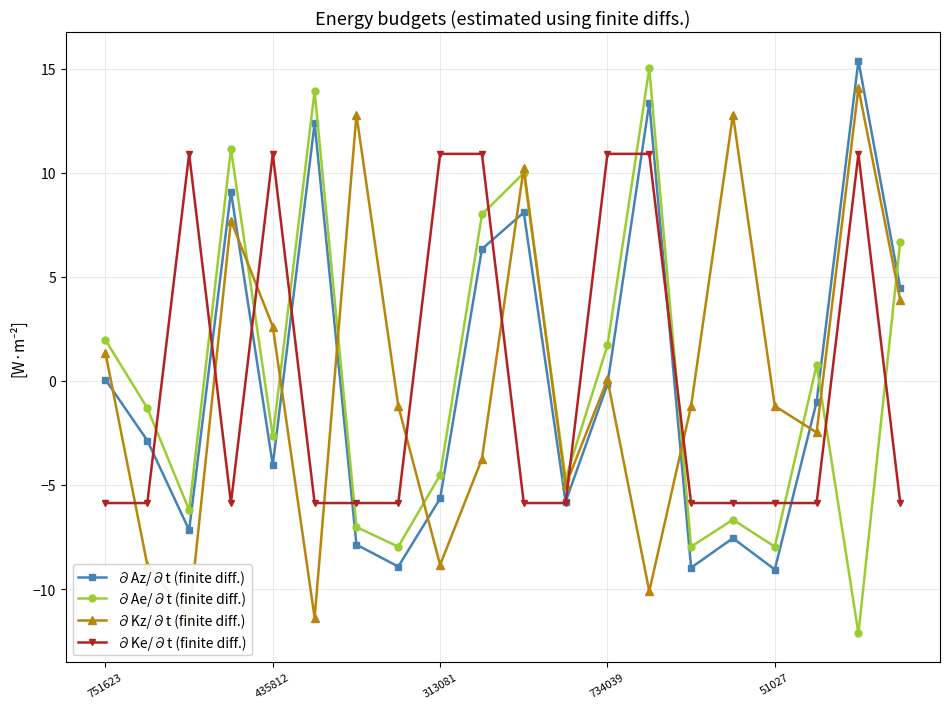

True or false: ∂Ae/∂t (finite diff.) has a value of -7.0 at 6.

True